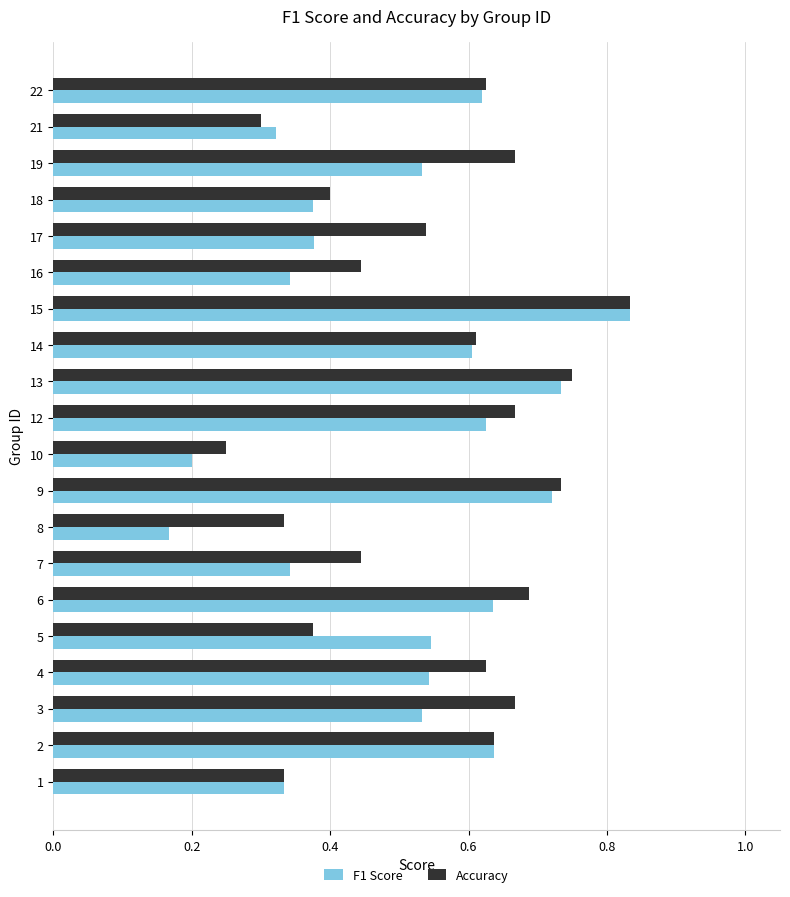

Rank the series by their average value, from highest to lowest.

Accuracy, F1 Score